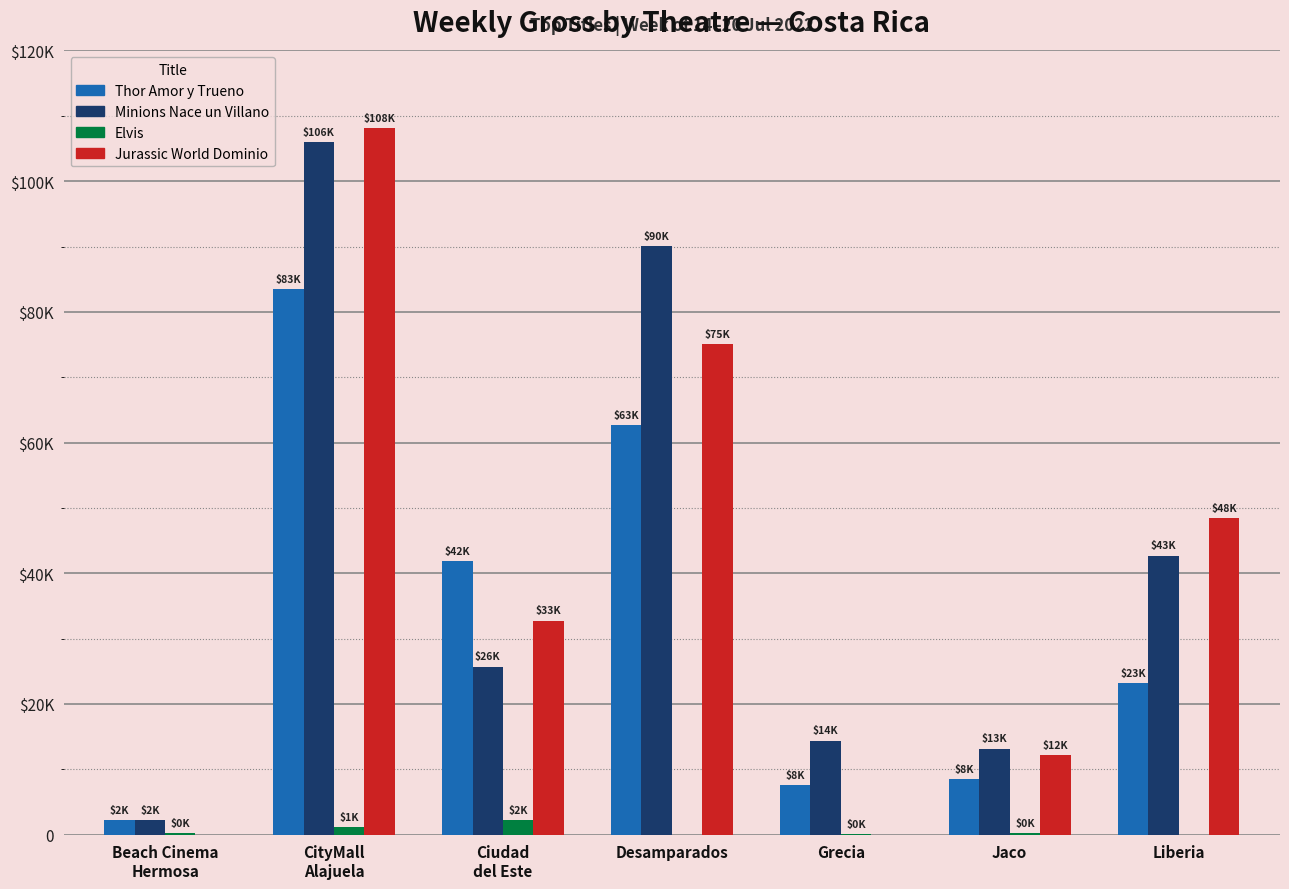

Is the value of Thor Amor y Trueno at Ciudad
del Este greater than the value of Minions Nace un Villano at Jaco?

Yes